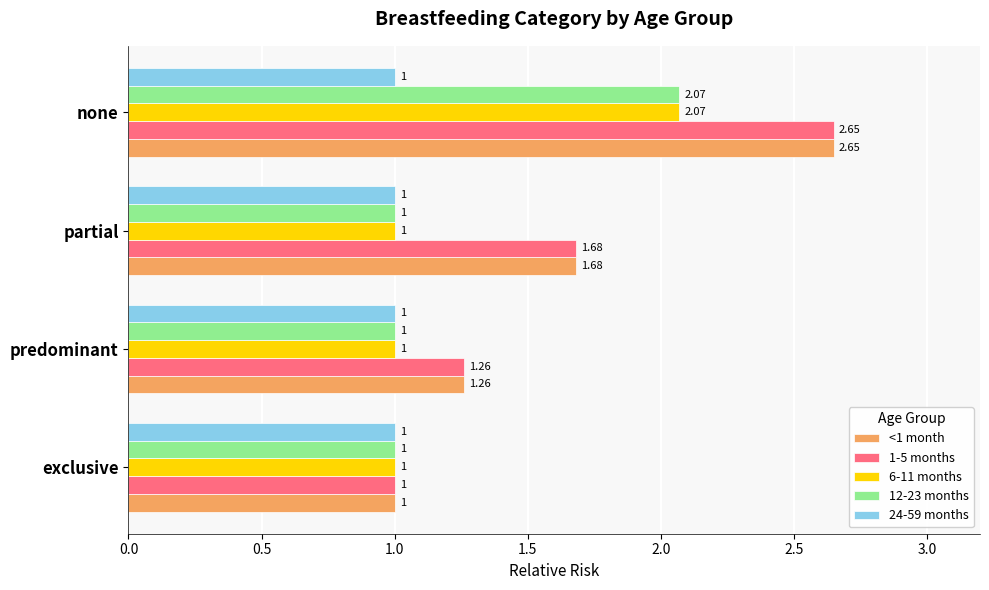

Is the value of <1 month at predominant greater than the value of 24-59 months at none?

Yes